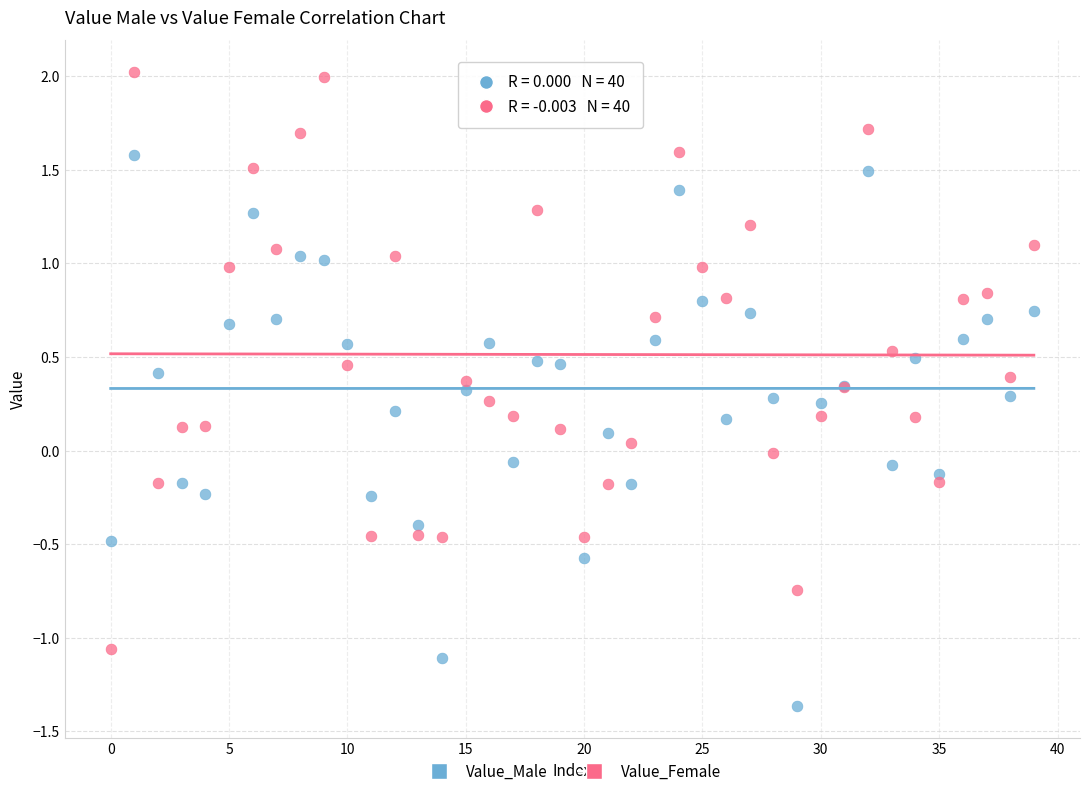

What are all the series names shown in the legend?

Value_Male, Value_Female